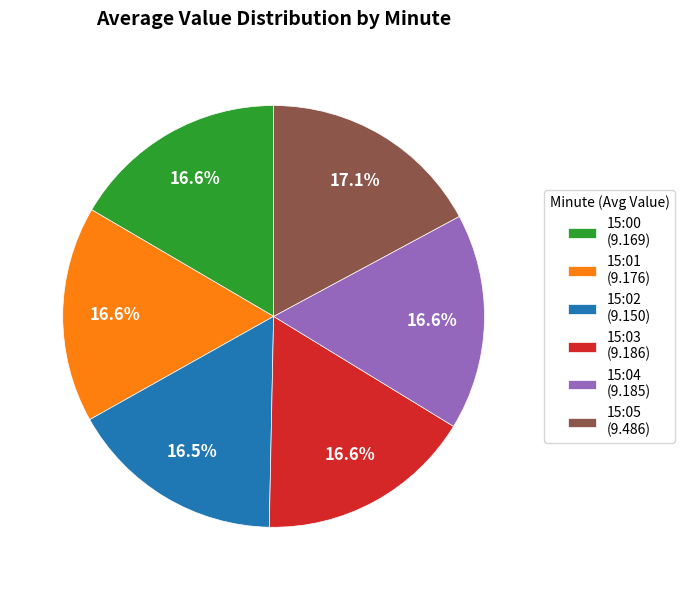

To the nearest percent, what is the average slice percentage?

17%